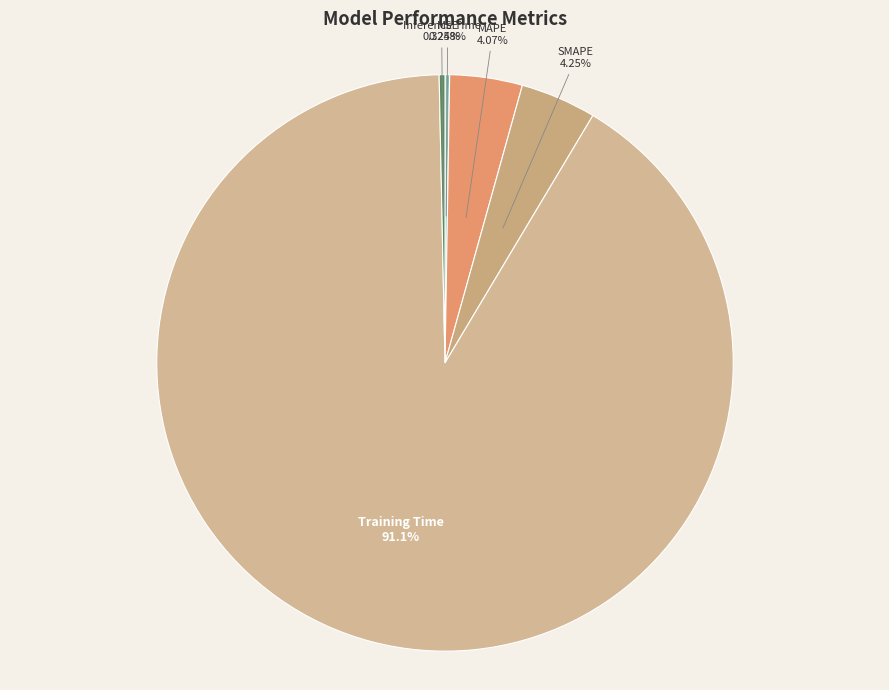

Is the sum of Training Time and Inference Time greater than half?

Yes